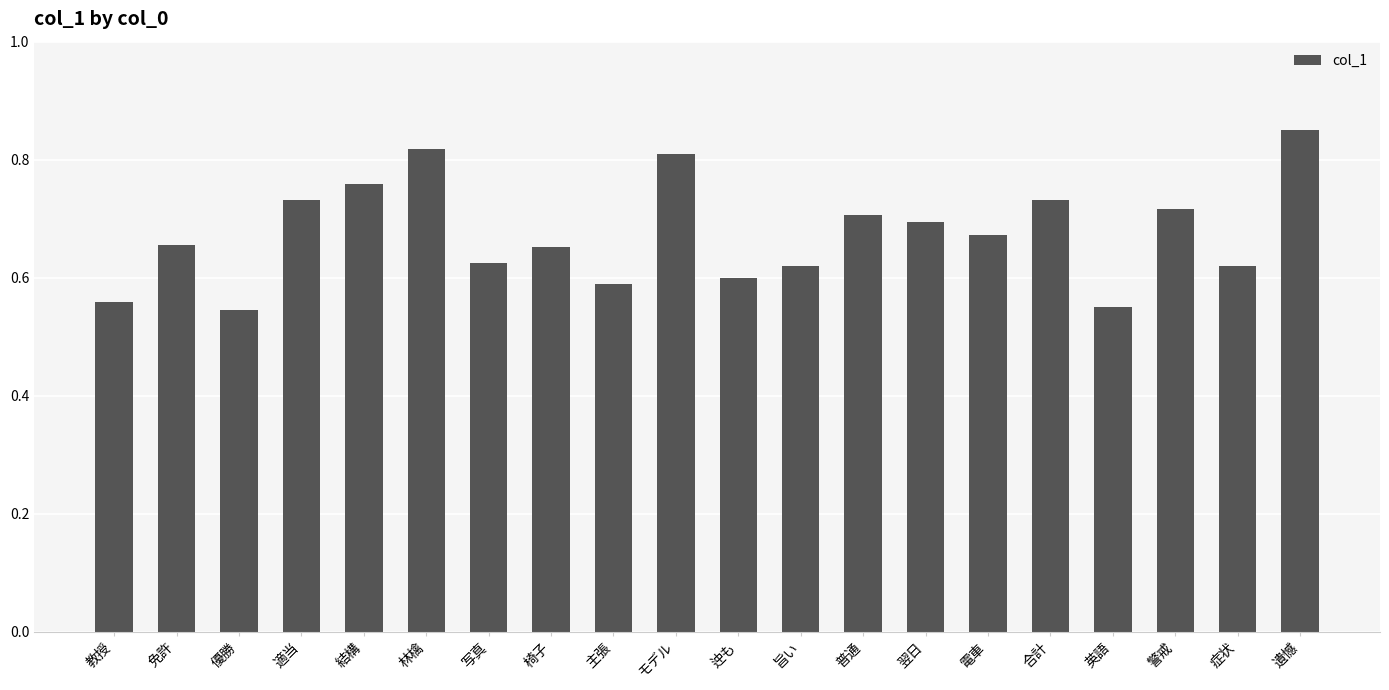

What is the difference between the maximum and minimum values?

0.3